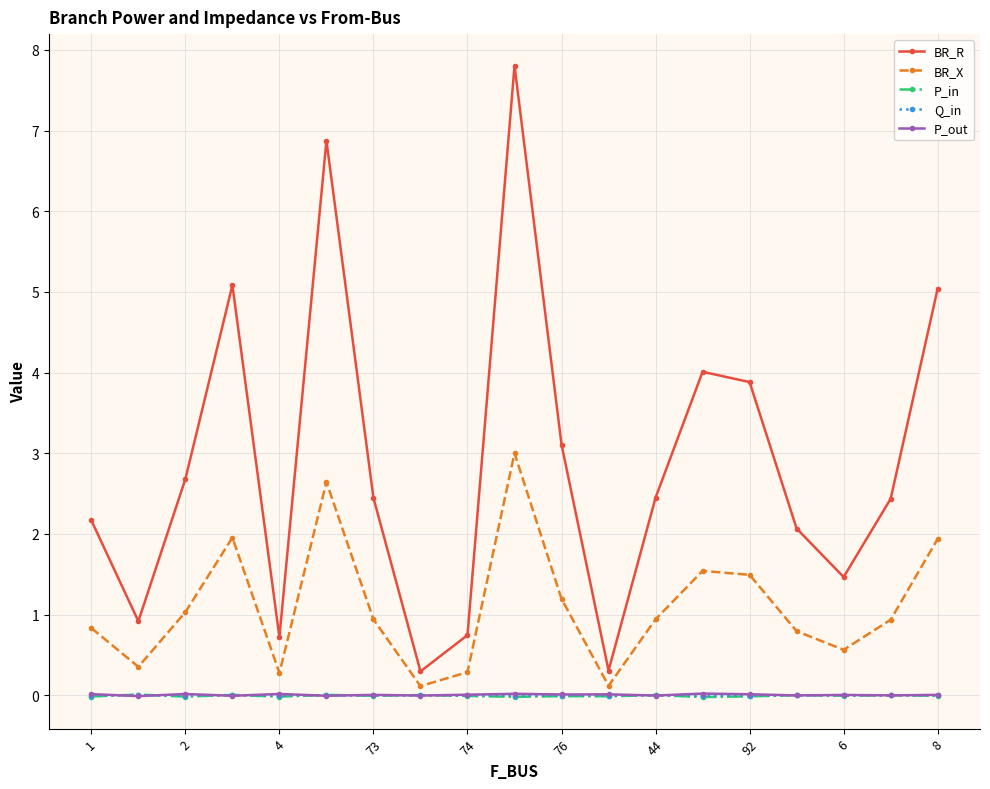

How many series are shown in this chart?

5